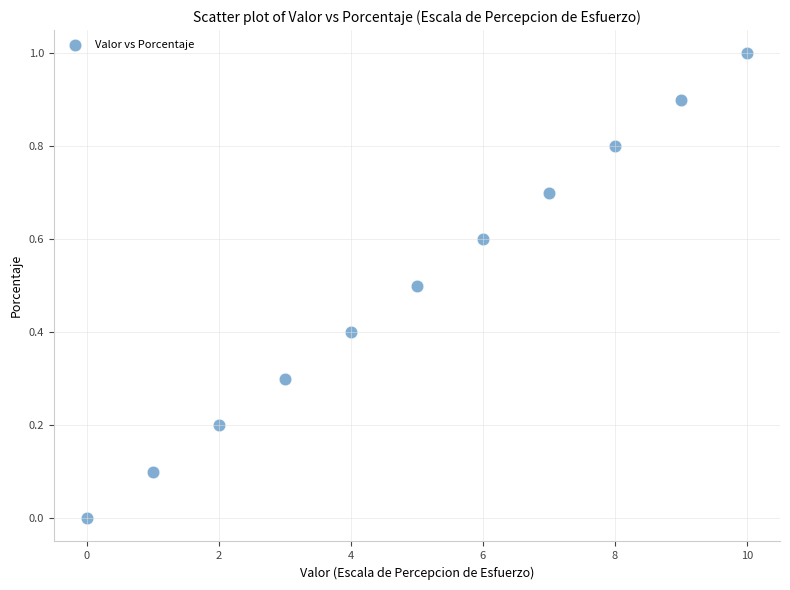

What is the average X value?

5.0